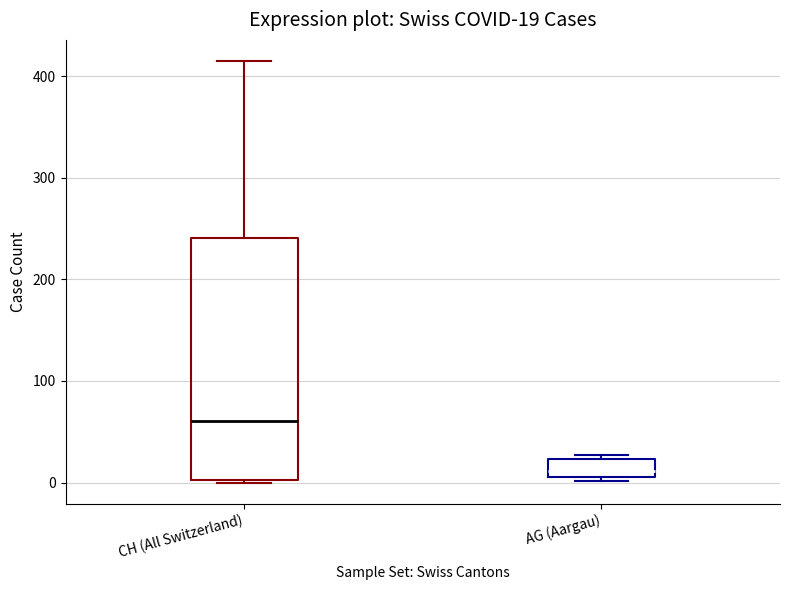

Comparing the boxes themselves (not the whiskers), which one is the tallest?

CH (All Switzerland)